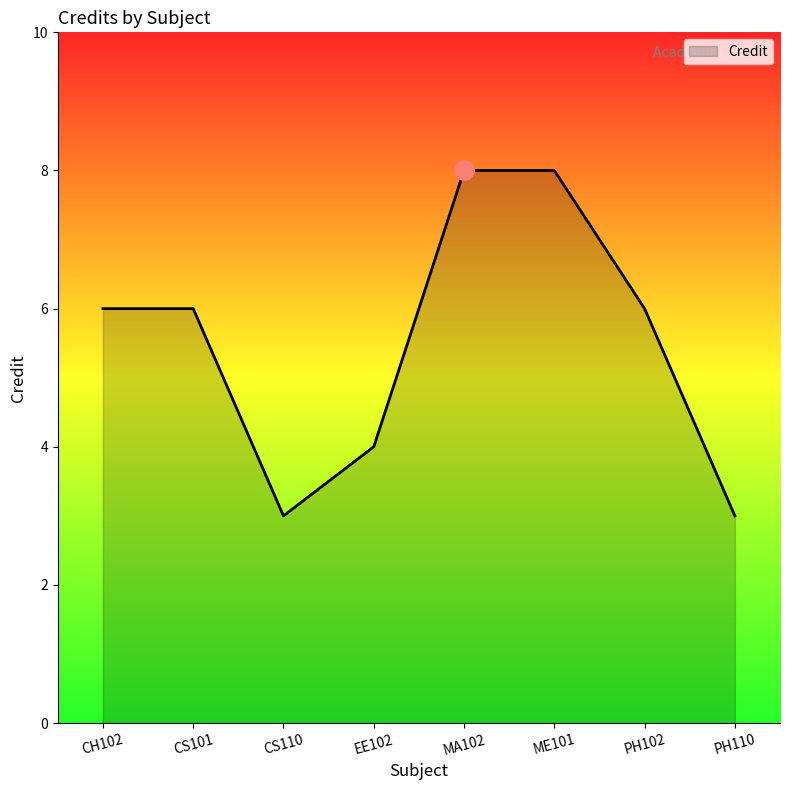

What is the minimum value shown in the chart?

3